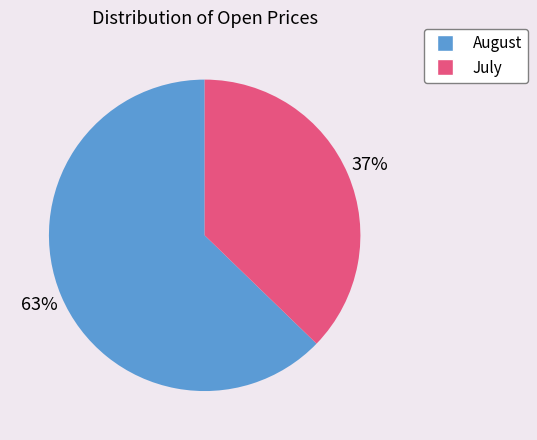

To the nearest percent, what is the difference between the largest and smallest slice percentages?

26%